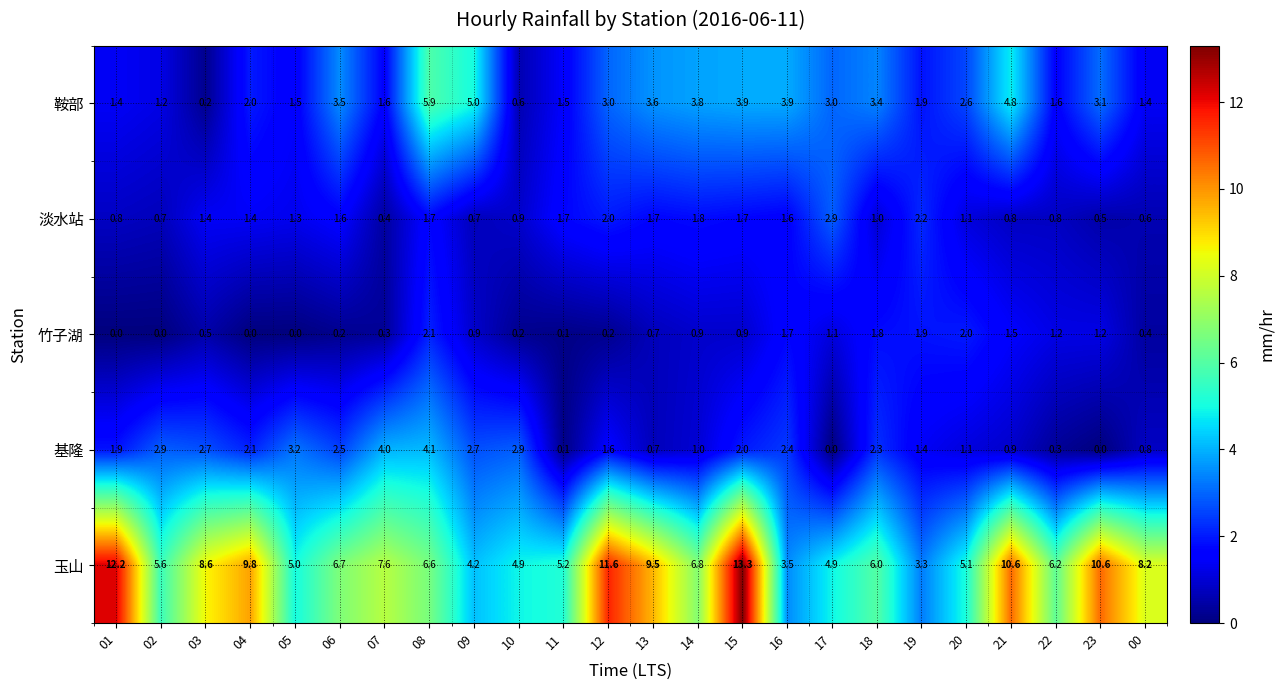

At which category is the sum across all series the highest?

15